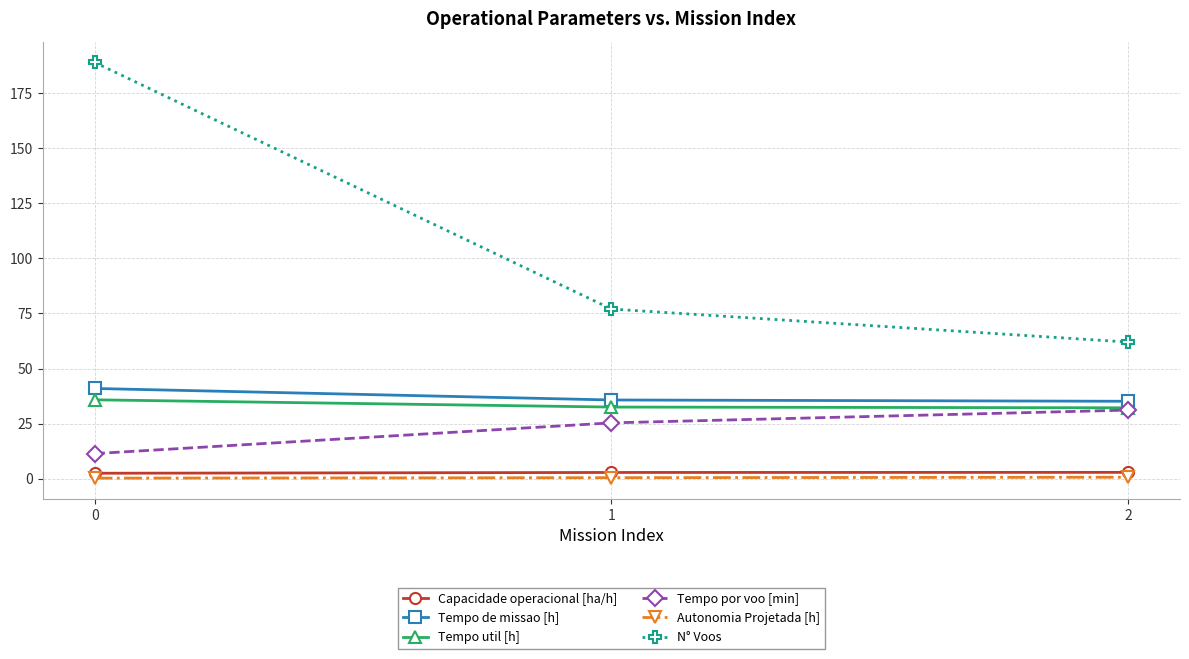

Between 0 and 1, which series saw the biggest shift?

N° Voos